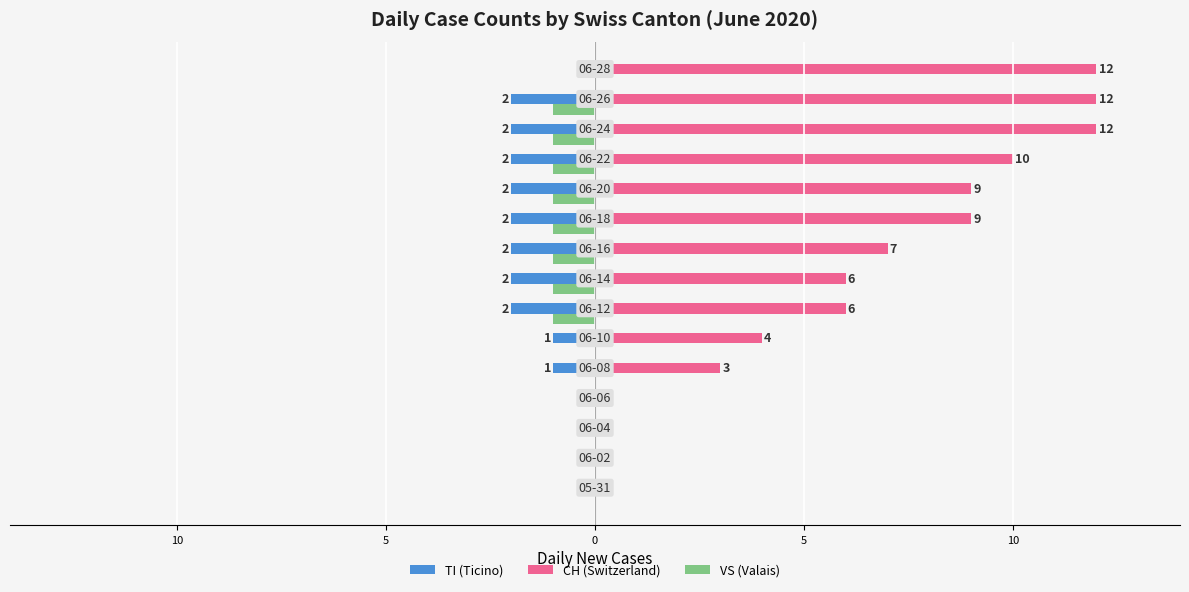

At how many categories does at least one series exceed 0?

11